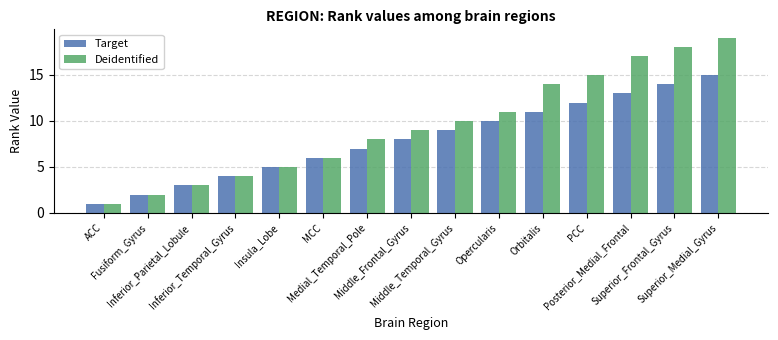

The value of Target at ACC is 1. True or false?

True